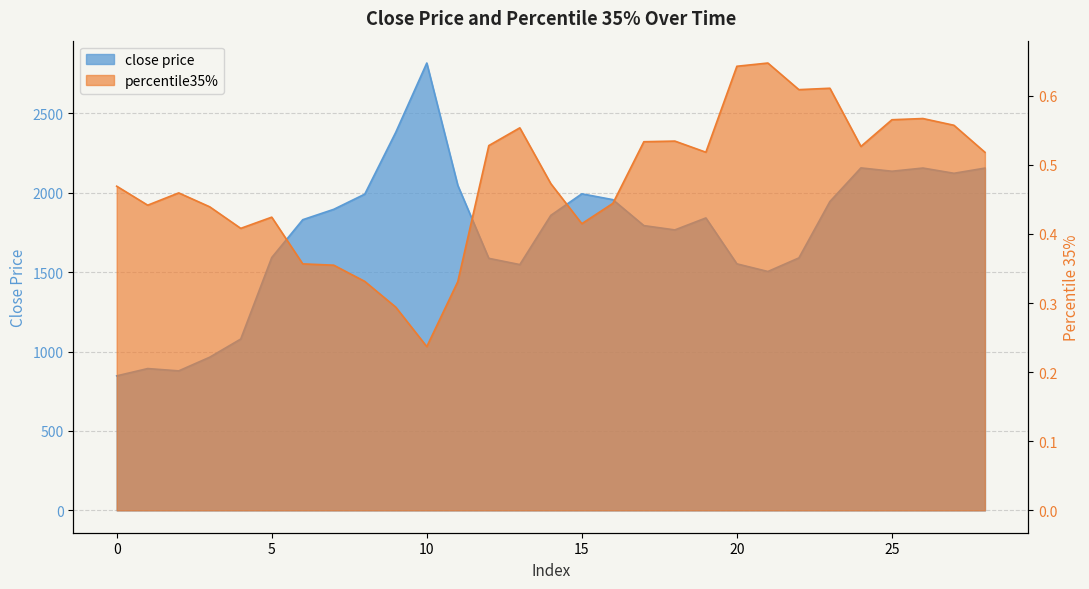

Reading left to right, transcribe all the data shown in this chart.

close price: 0=847.0	1=892.9	2=878.4	3=964.4	4=1078.9	5=1592.0	6=1830.3	7=1895.7	8=1991.3	9=2380.9	10=2816.9	11=2046.6	12=1587.1	13=1547.8	14=1857.7	15=1993.3	16=1956.6	17=1793.2	18=1766.0	19=1841.4	20=1552.4	21=1504.2	22=1589.8	23=1944.6	24=2156.5	25=2135.5	26=2155.7	27=2122.6	28=2155.2
percentile35%: 0=0.5	1=0.4	2=0.5	3=0.4	4=0.4	5=0.4	6=0.4	7=0.4	8=0.3	9=0.3	10=0.2	11=0.3	12=0.5	13=0.6	14=0.5	15=0.4	16=0.4	17=0.5	18=0.5	19=0.5	20=0.6	21=0.6	22=0.6	23=0.6	24=0.5	25=0.6	26=0.6	27=0.6	28=0.5